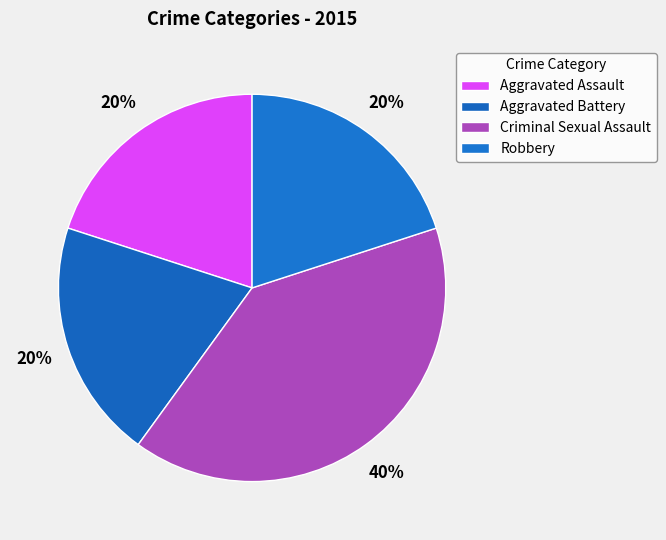

How many slices are in this pie chart?

4